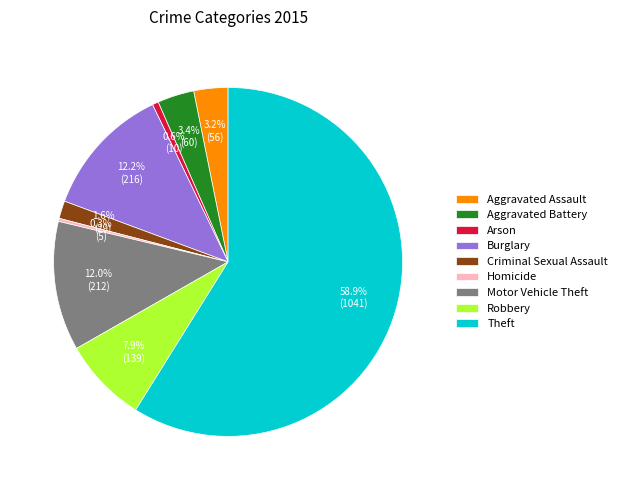

How many slices are in this pie chart?

9